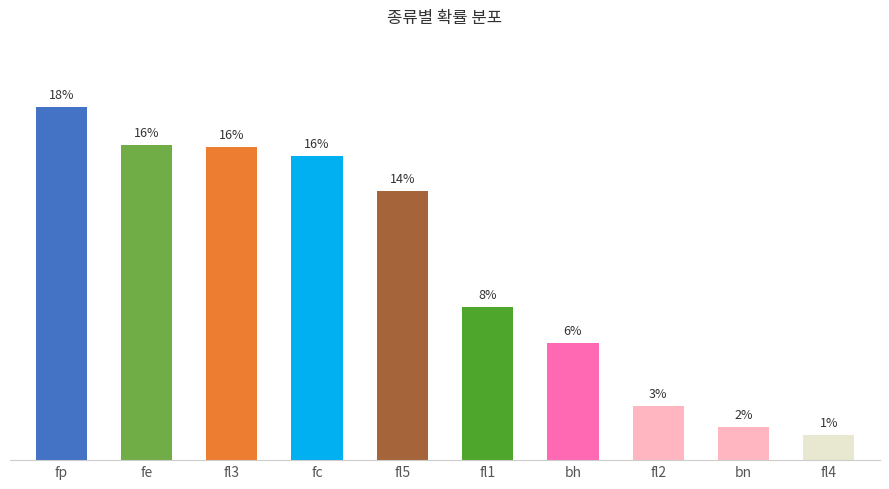

Reading left to right, extract all data points from this chart.

0.2	0.2	0.2	0.2	0.1	0.1	0.1	0.0	0.0	0.0